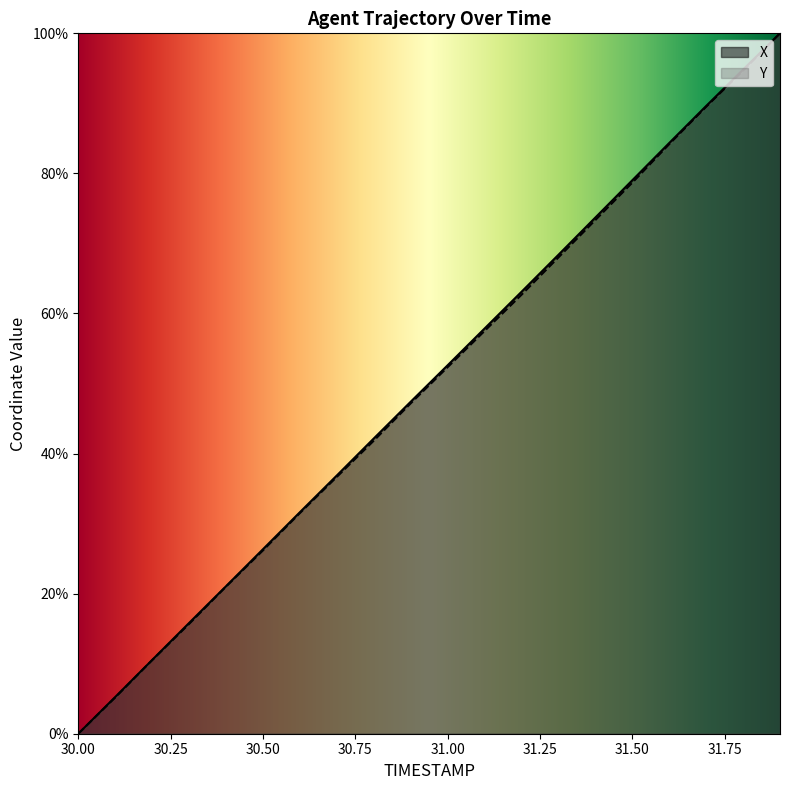

Which label corresponds to the smallest value in the chart?

30.00